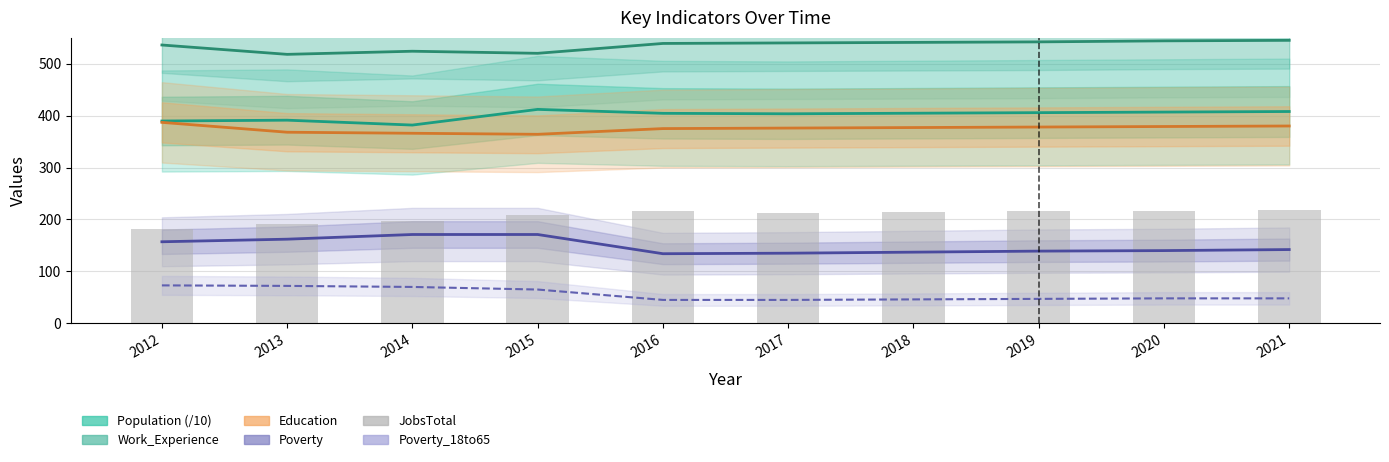

What is the lowest value of the Population (/10) series?

381.8